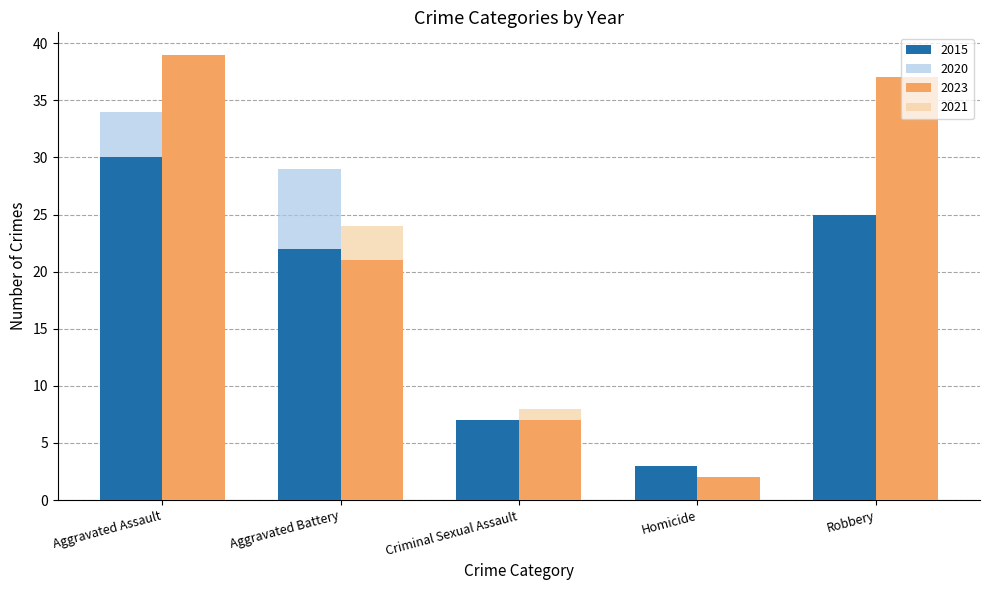

At how many categories does at least one series exceed 12?

3